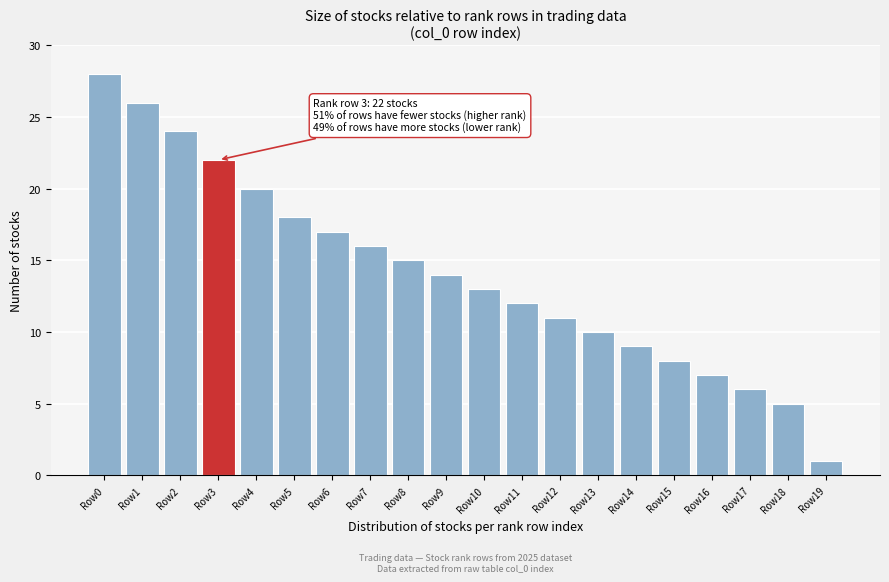

Reading right to left, transcribe all the data shown in this chart.

Row19=1	Row18=5	Row17=6	Row16=7	Row15=8	Row14=9	Row13=10	Row12=11	Row11=12	Row10=13	Row9=14	Row8=15	Row7=16	Row6=17	Row5=18	Row4=20	Row3=22	Row2=24	Row1=26	Row0=28